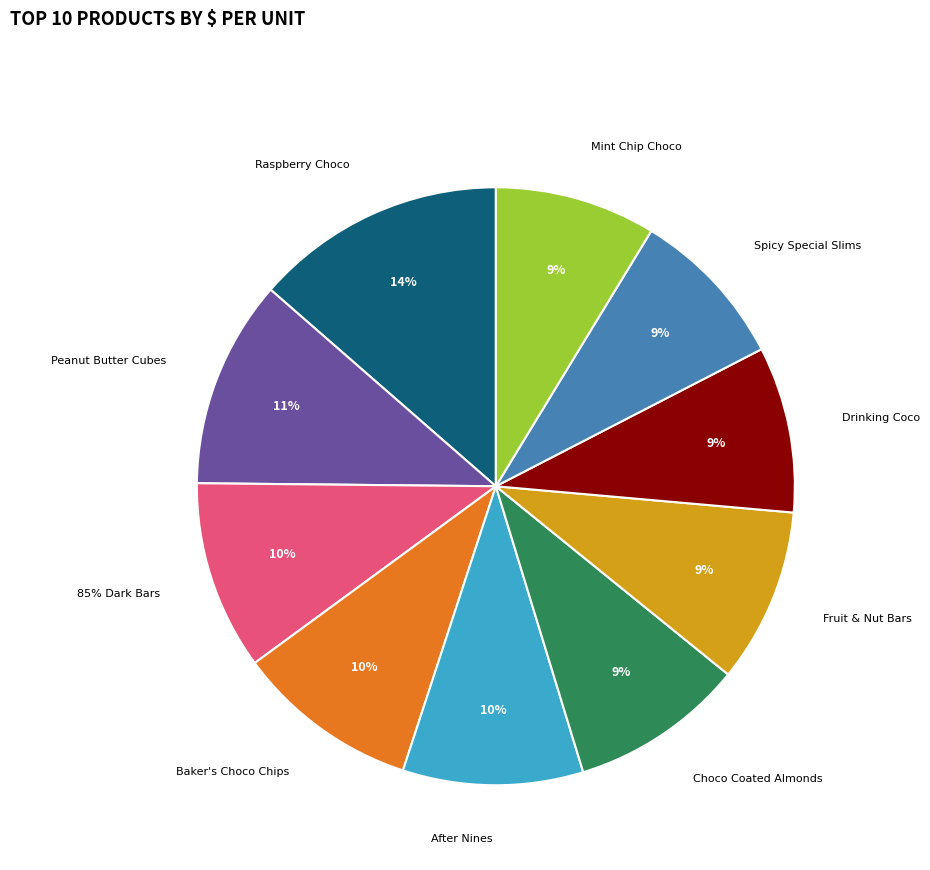

True or false: Mint Chip Choco accounts for 9% of the total.

True